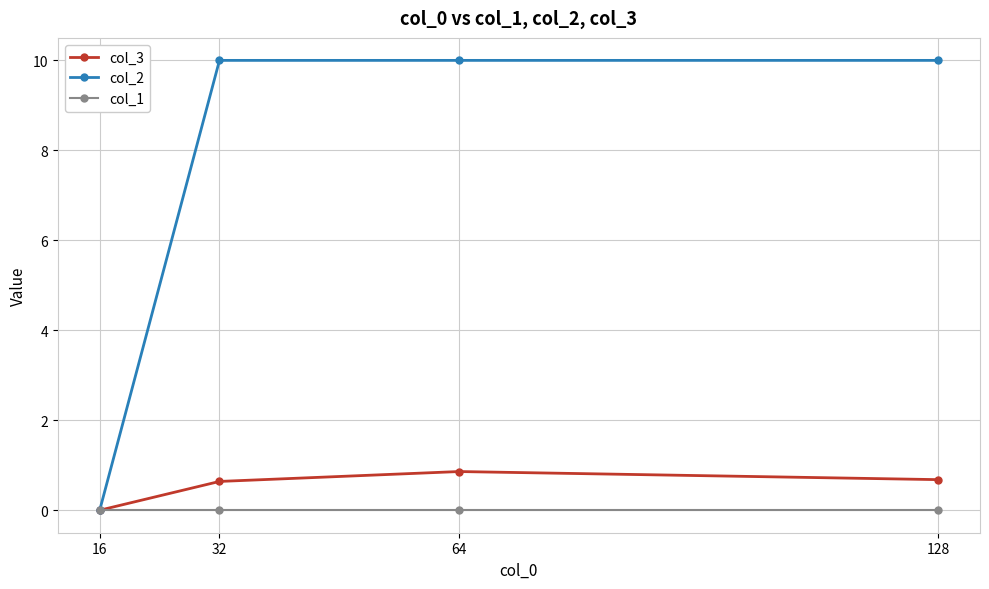

At how many categories does at least one series exceed 5?

3